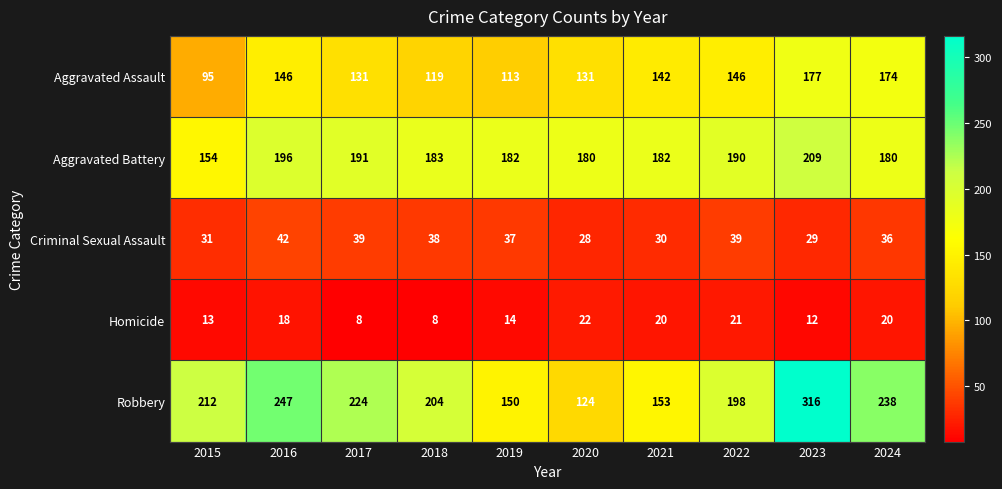

What is the average value of the Criminal Sexual Assault series?

35